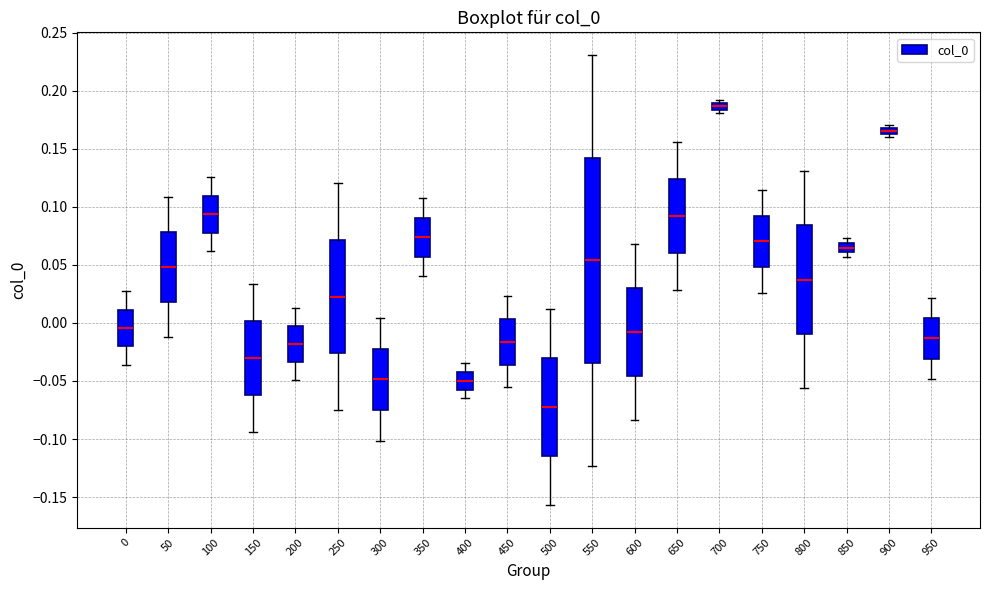

Which box has the lowest median line?

500